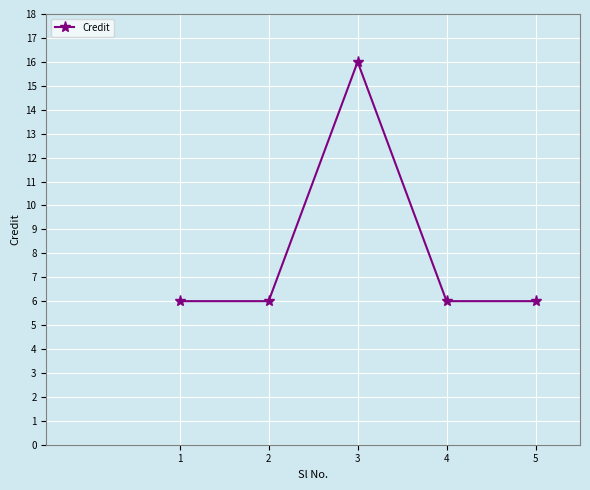

Where is the first local maximum?

3